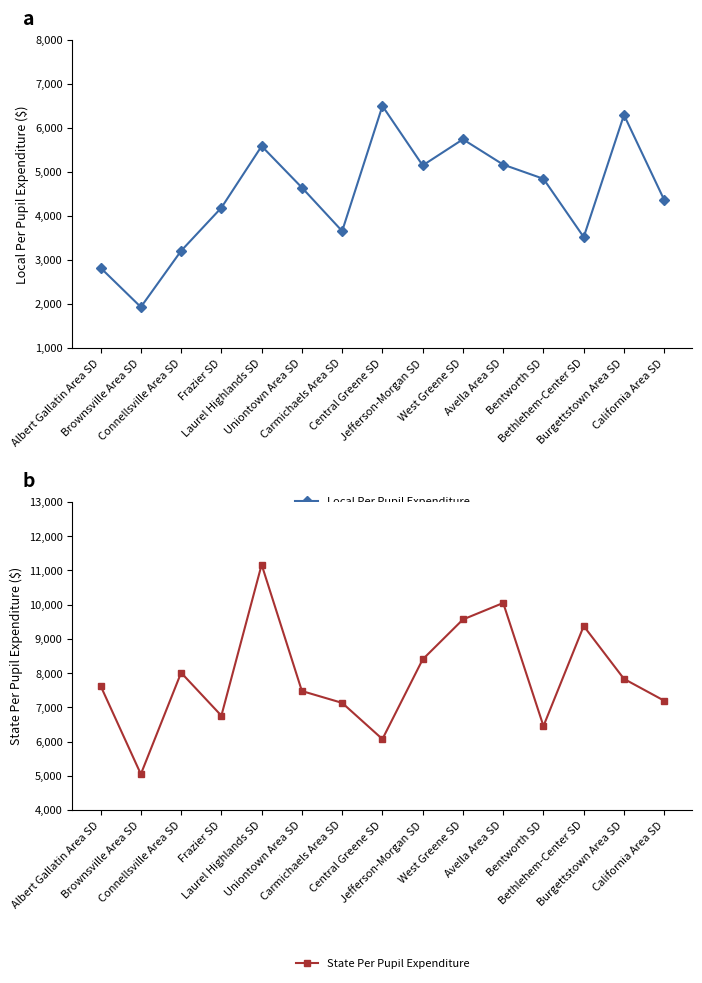

At how many categories does at least one series exceed 10899?

1